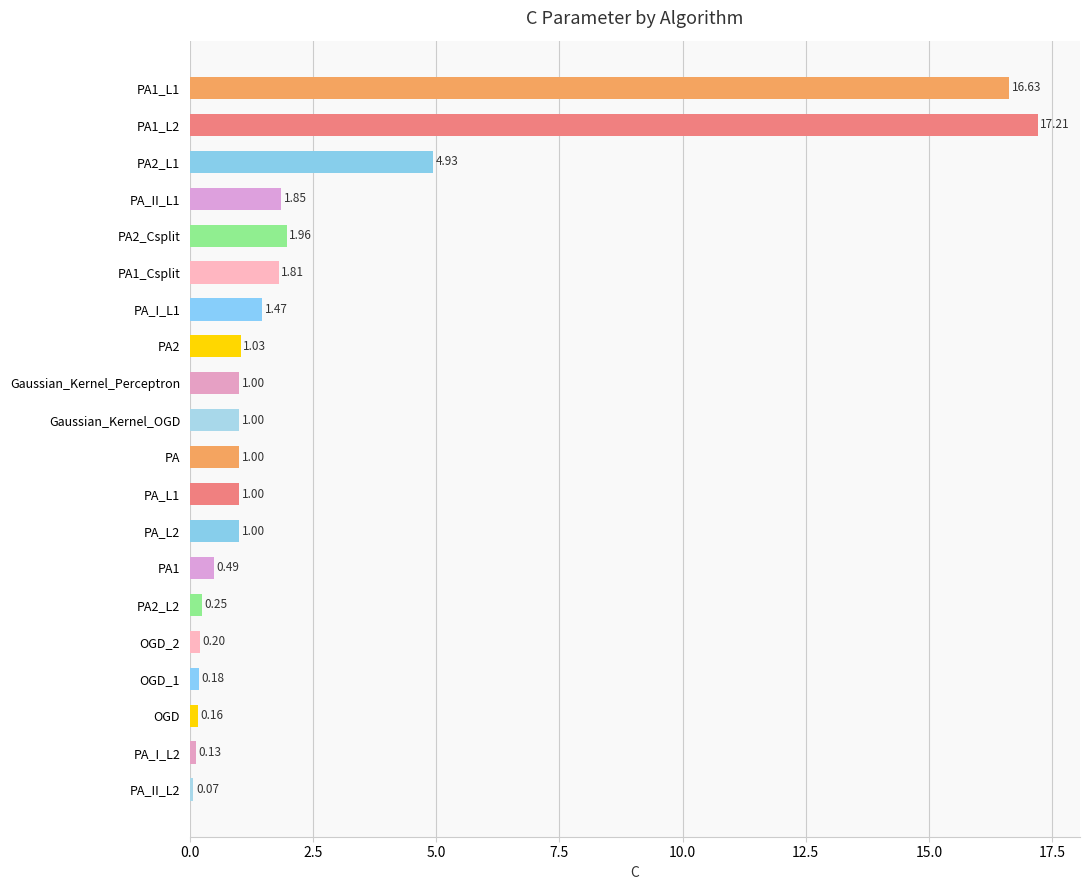

Does the chart contain any negative values?

No